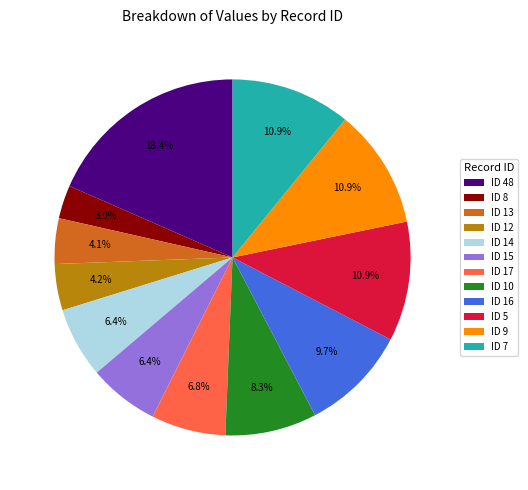

What is the smallest slice in the pie chart?

ID 8